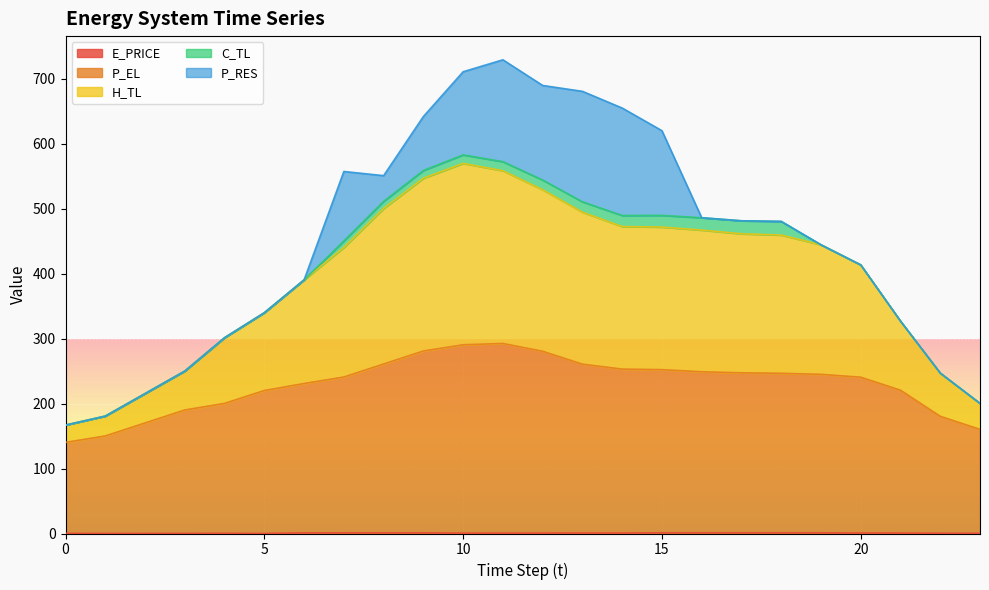

What is the difference between the H_TL values at 15 and 8?

21.6